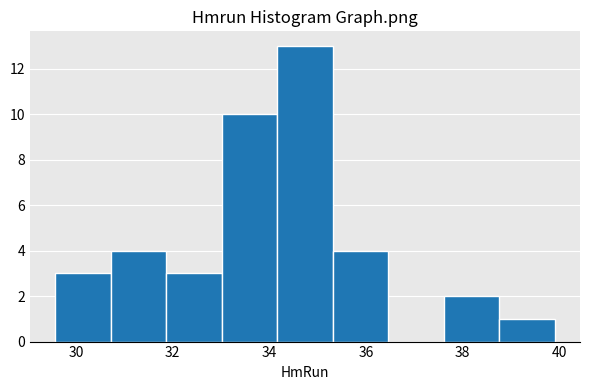

Reading left to right, transcribe this chart: for each bar, give the range it covers on the x-axis and its height. Neither the bar edges nor the heights are printed on the chart, so give them approximately, as read against the axes.

29.6 to 30.8: 3
30.8 to 31.8: 4
31.8 to 33.0: 3
33.0 to 34.2: 10
34.2 to 35.4: 13
35.4 to 36.4: 4
36.4 to 37.6: 0
37.6 to 38.8: 2
38.8 to 40.0: 1